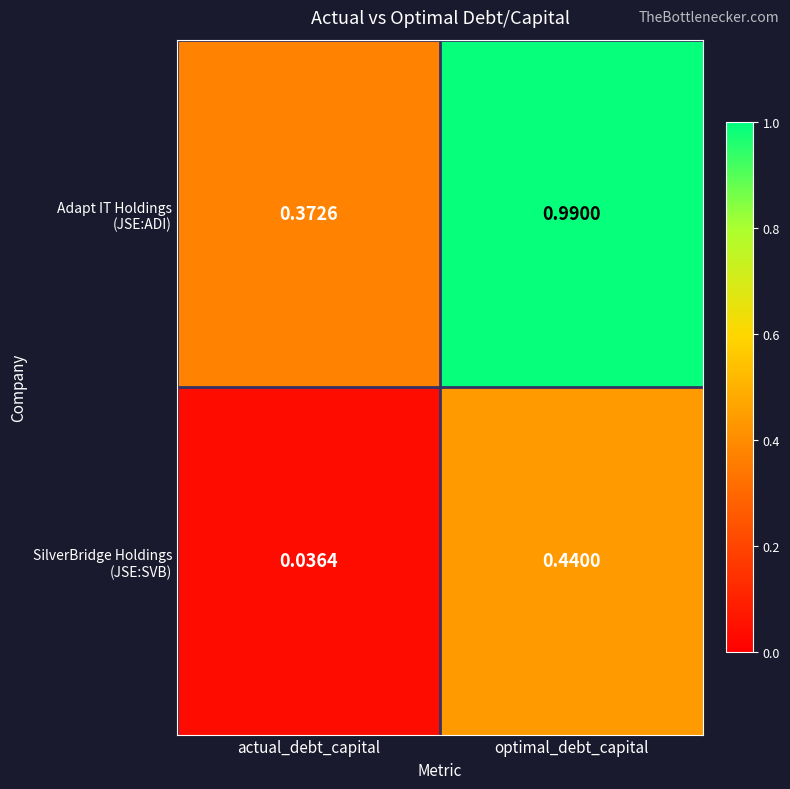

At which category is the sum across all series the highest?

optimal_debt_capital